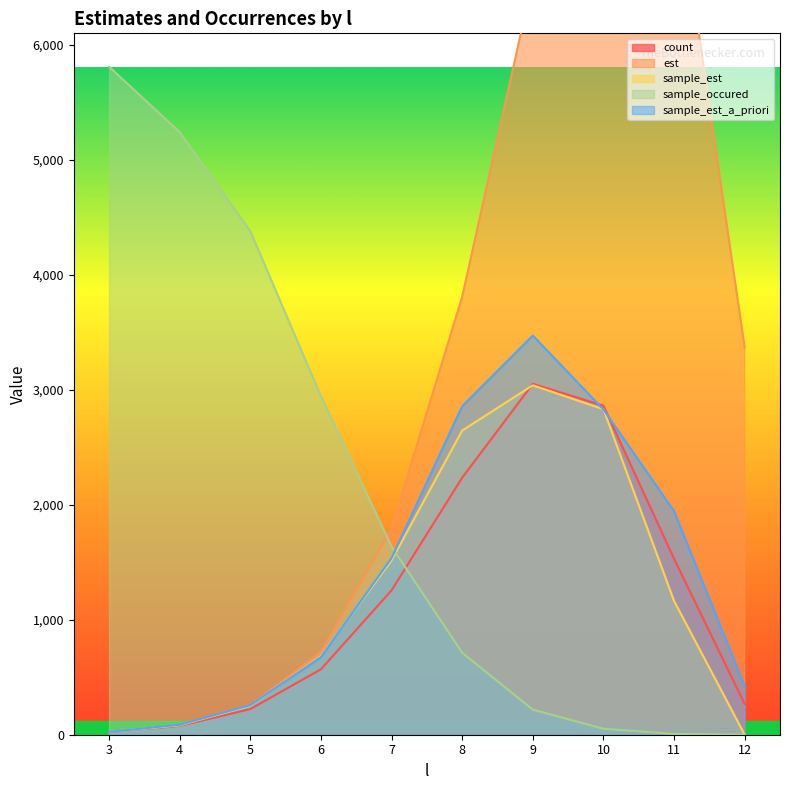

What is the spread (max minus min) of values at 7?

539.8